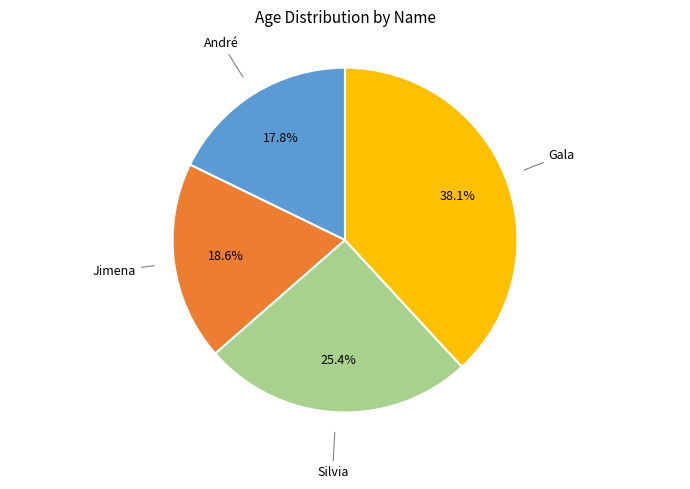

Does any single category account for the majority?

No